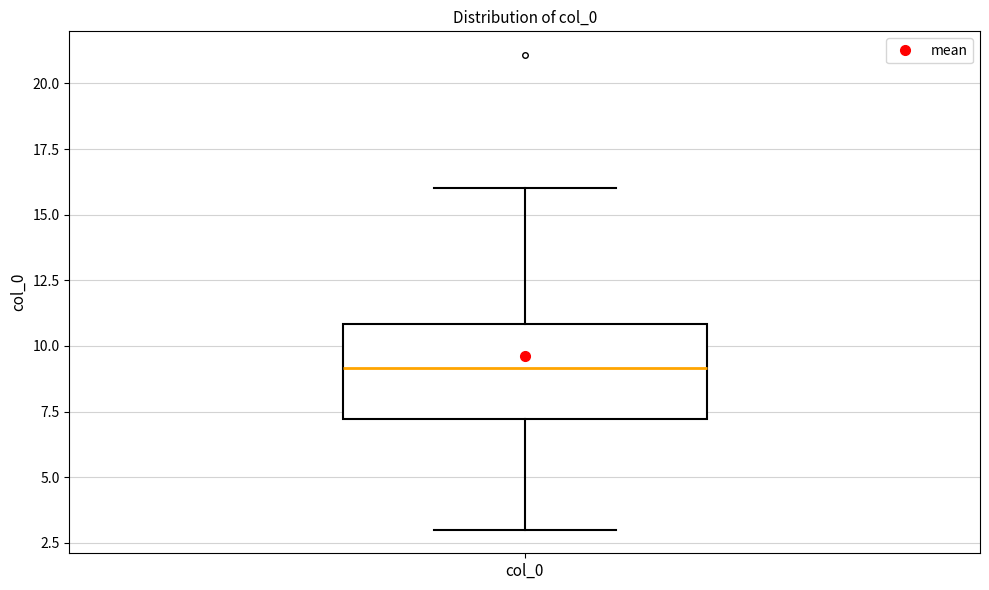

Read this box plot against the y-axis: the position of the median line, the range covered by the box, and the ends of both whiskers. The values are not printed on the chart, so give them approximately, as read against the axis.

median 9, box 7 to 11, whiskers 3 to 16